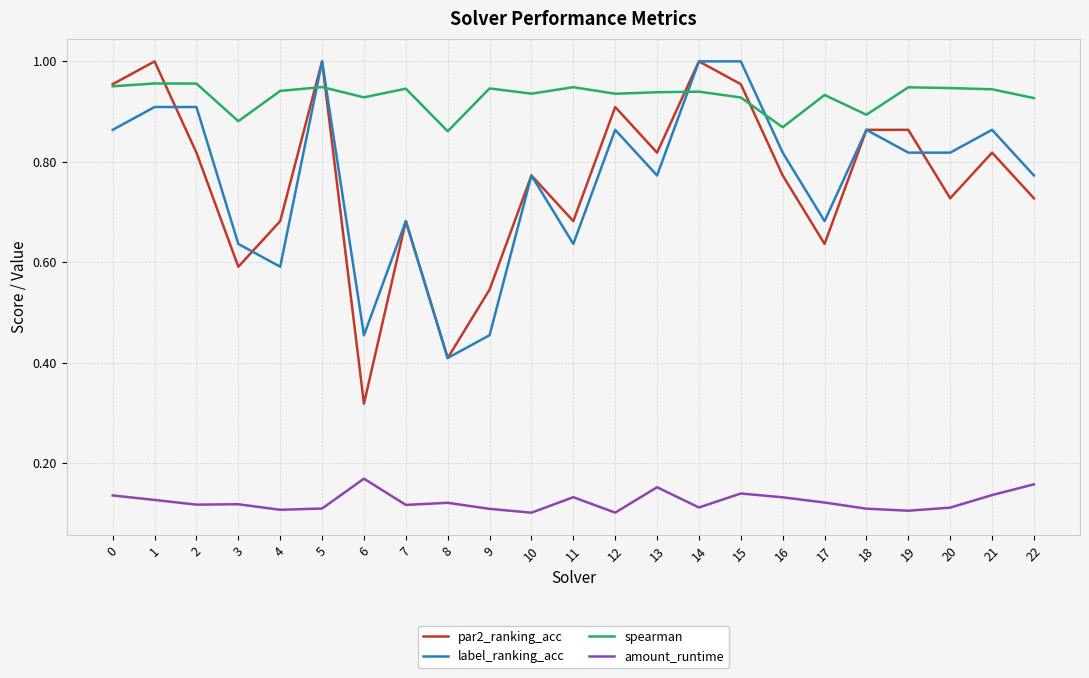

Which series has the largest range (max minus min)?

par2_ranking_acc